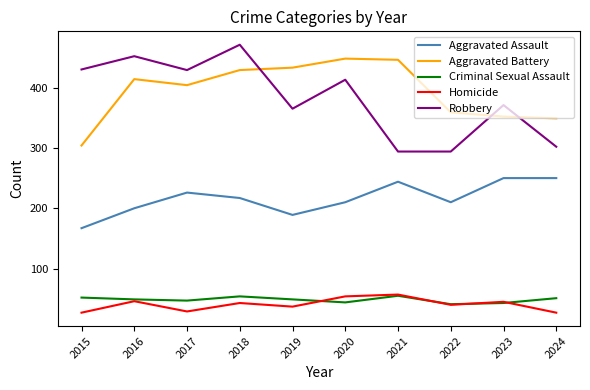

In Aggravated Battery, how many points are lower than both neighbors (excluding endpoints)?

1